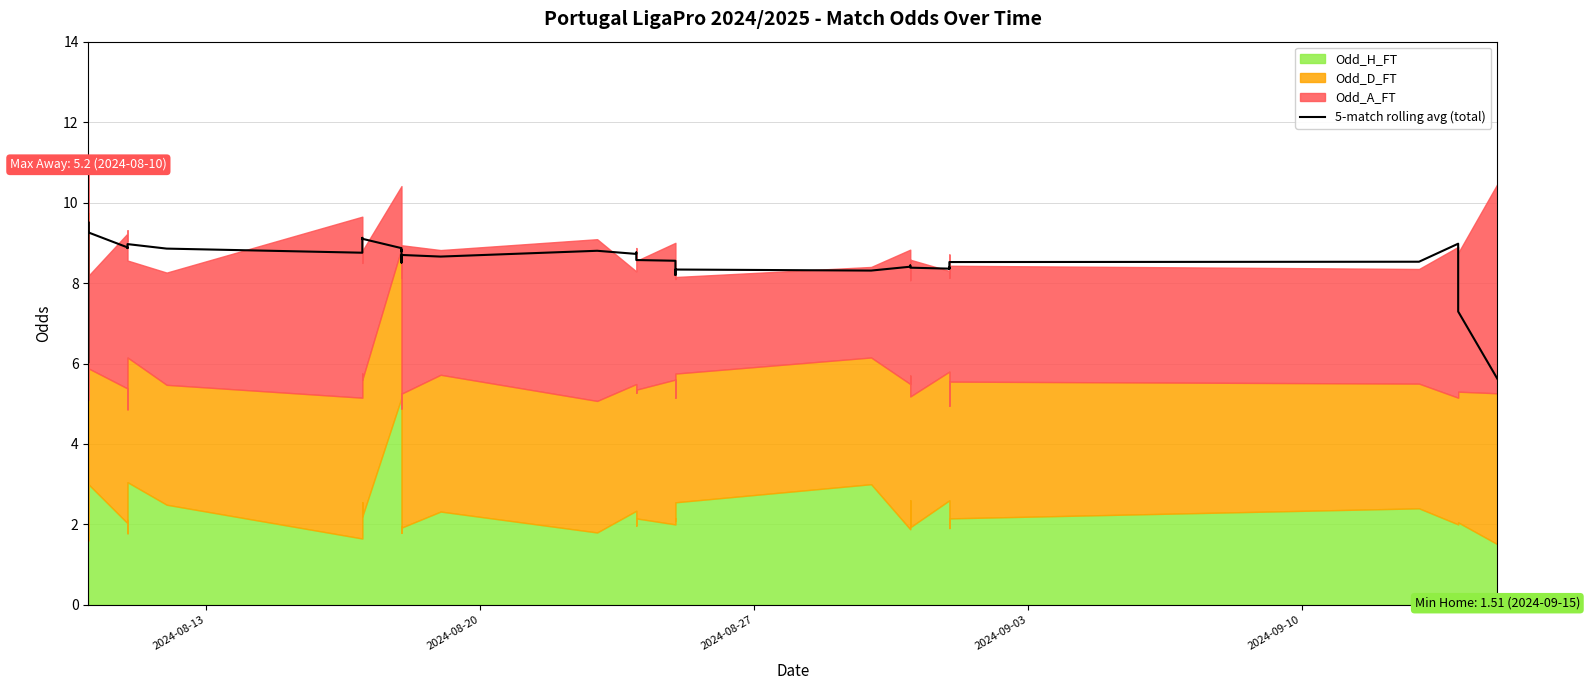

What is the sum of all values?

338.9